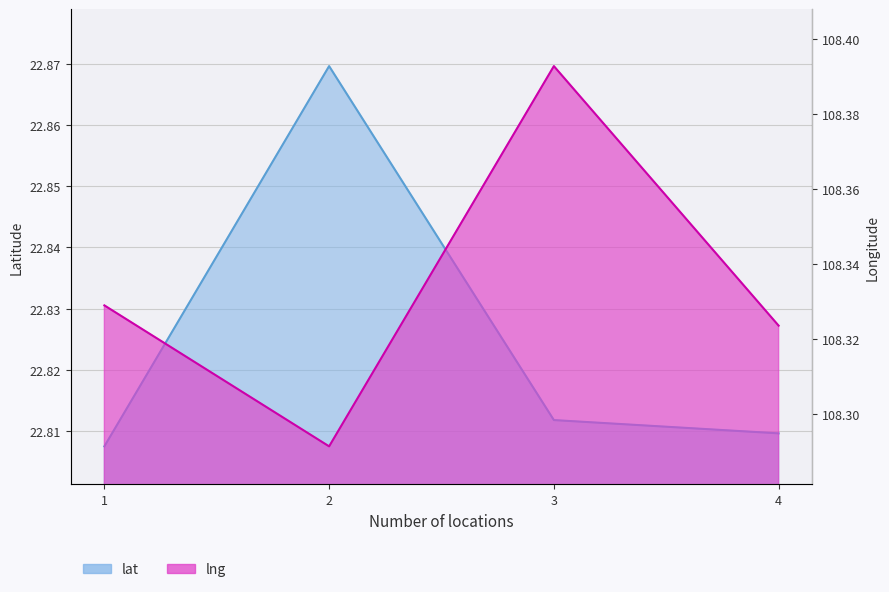

Which series has the largest range (max minus min)?

lng